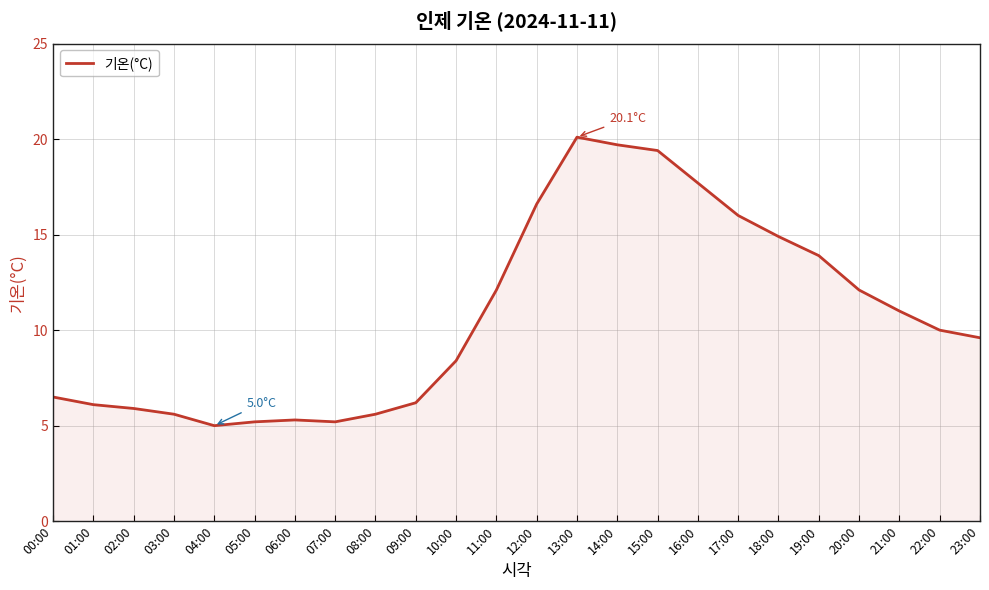

What position from the right is 22:00?

2